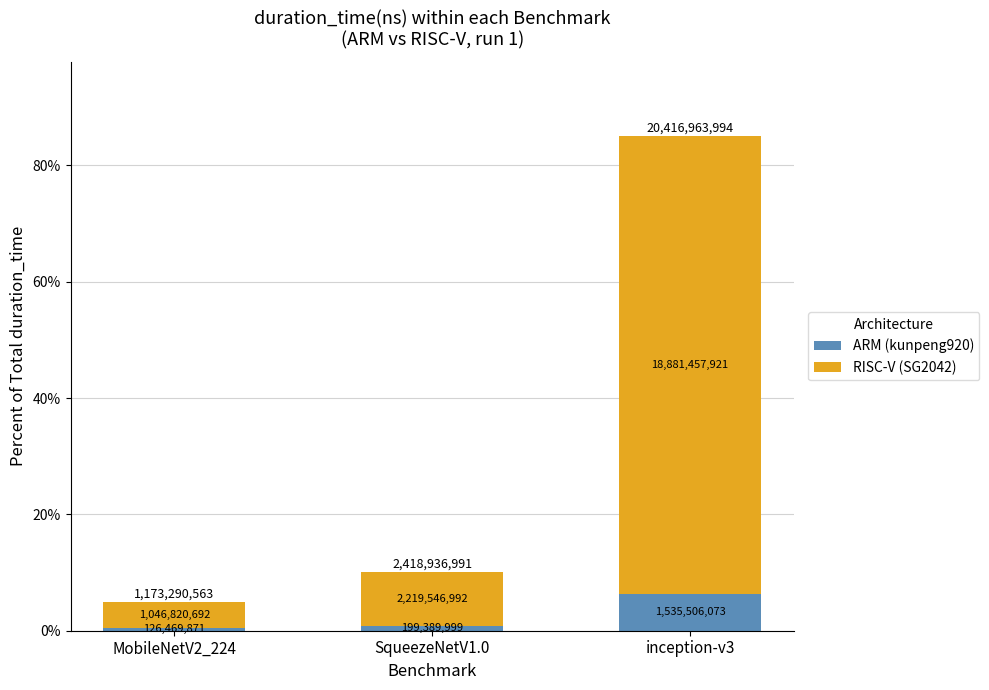

At how many categories does at least one series exceed 44?

1